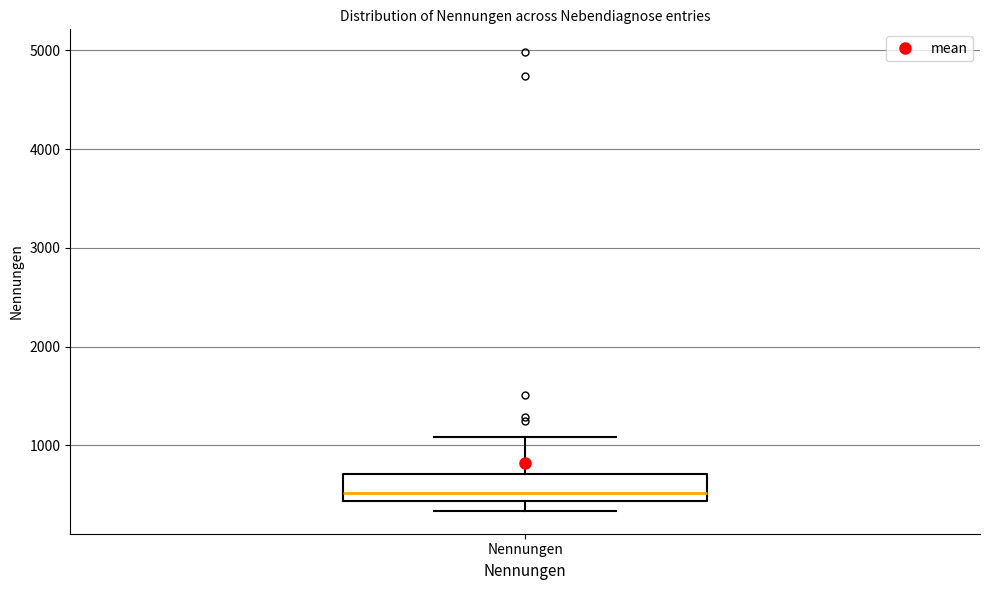

Transcribe this box plot: give where the median line is, the range the box spans, and where the two whiskers end, as read against the y-axis. The values are not printed on the chart, so give them approximately, as read against the axis.

median 500, box 400 to 700, whiskers 300 to 1100